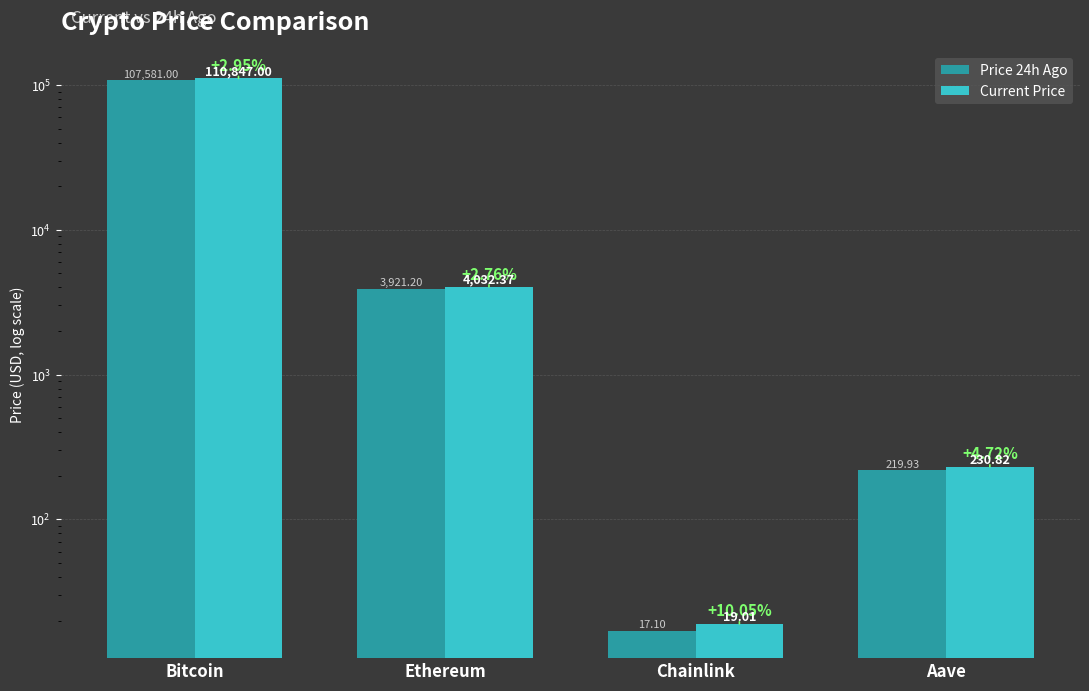

What is the difference between the second highest and second lowest values in the Current Price series?

3801.5